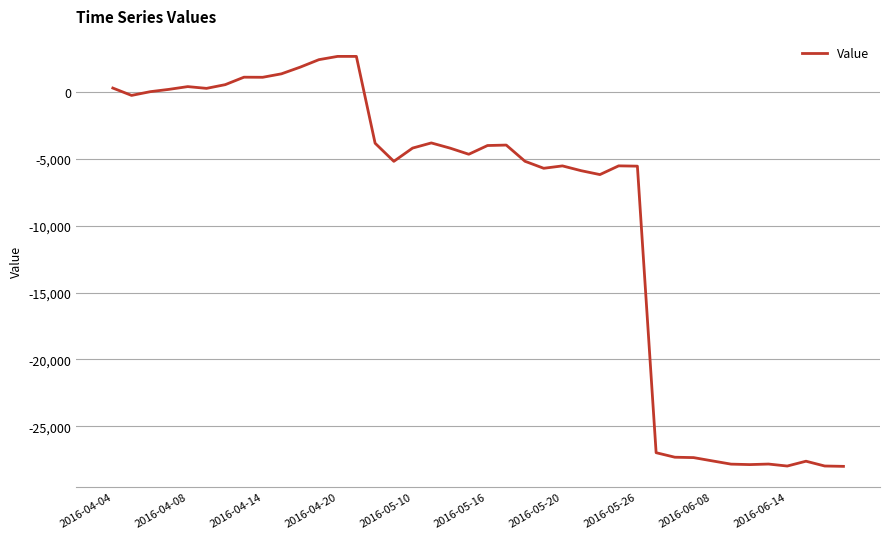

What is the minimum value shown in the chart?

-27990.2